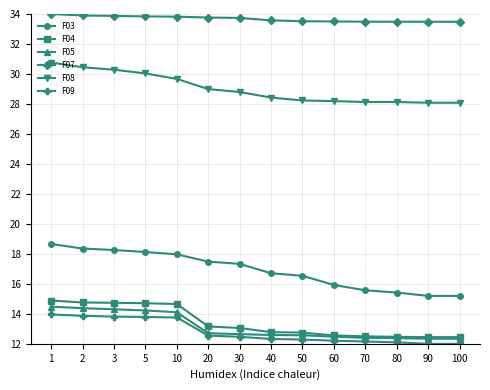

What is the difference between the F09 values at 3 and 70?

1.7